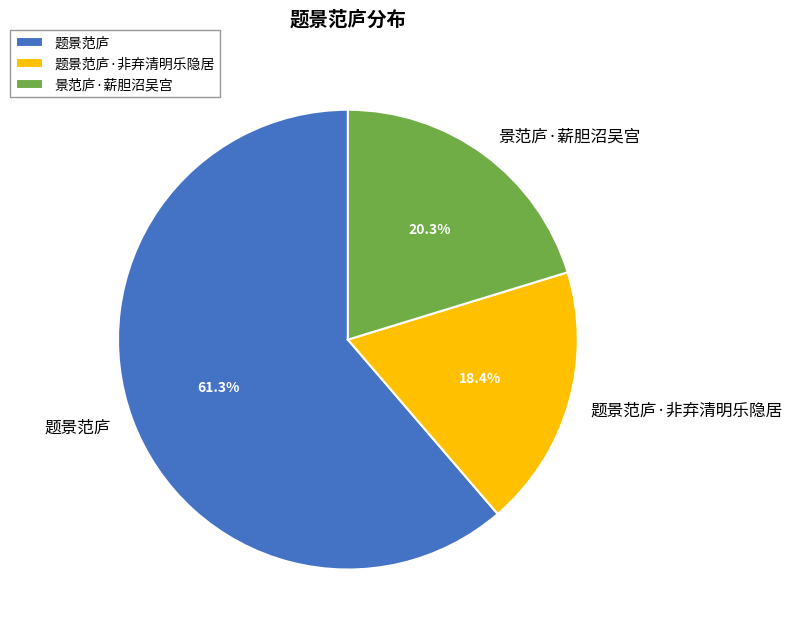

To the nearest percent, what portion does 题景范庐·非弃清明乐隐居 represent?

18%